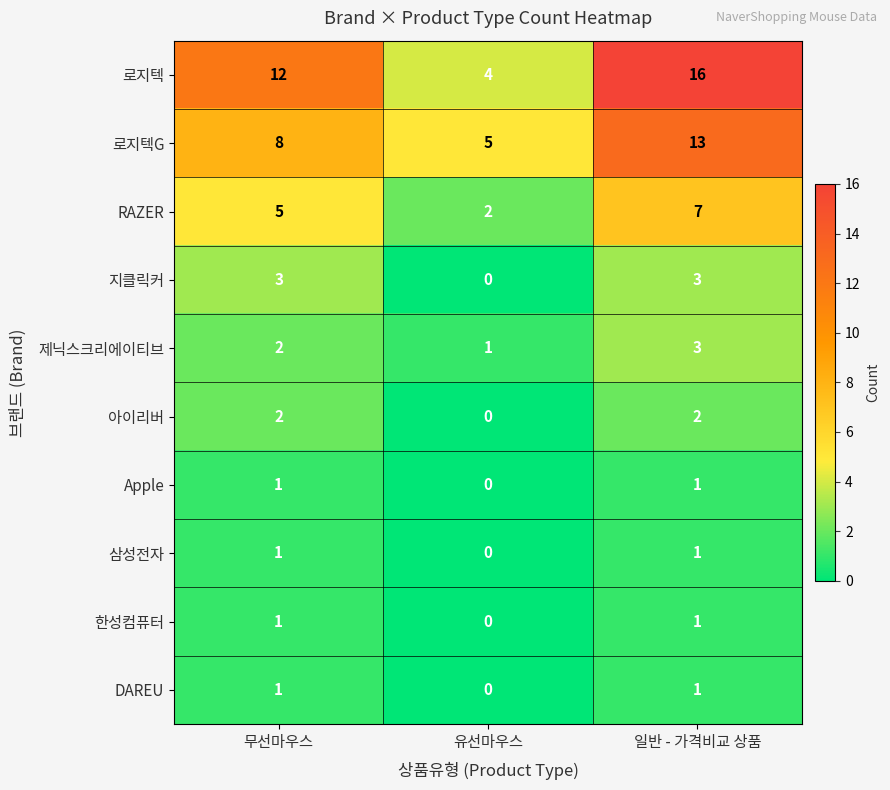

At which category does the chart reach its peak across all series?

일반 - 가격비교 상품